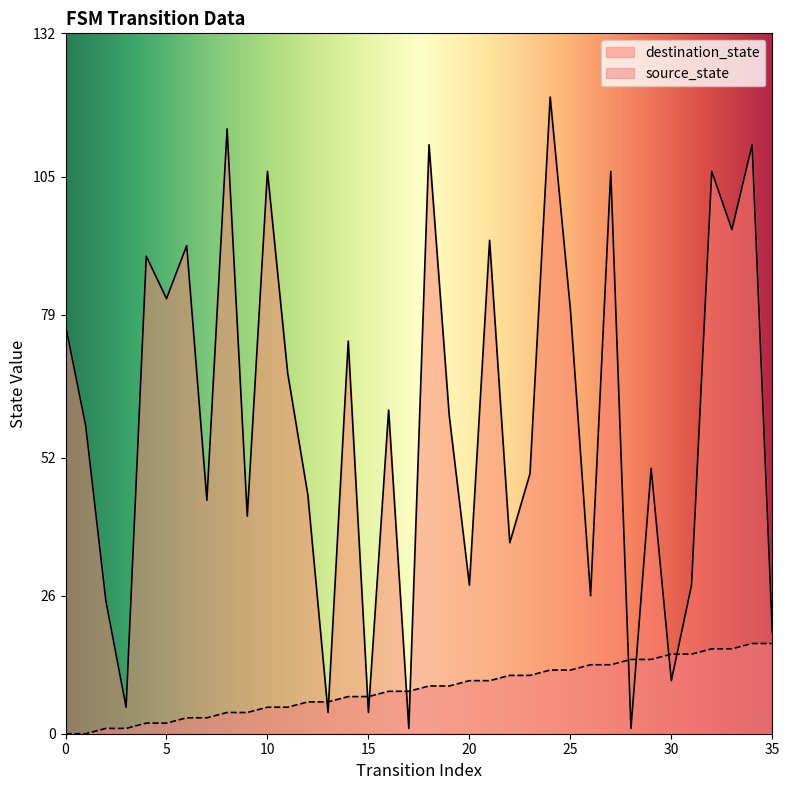

What is the difference between the second highest and minimum values in the source_state series?

17